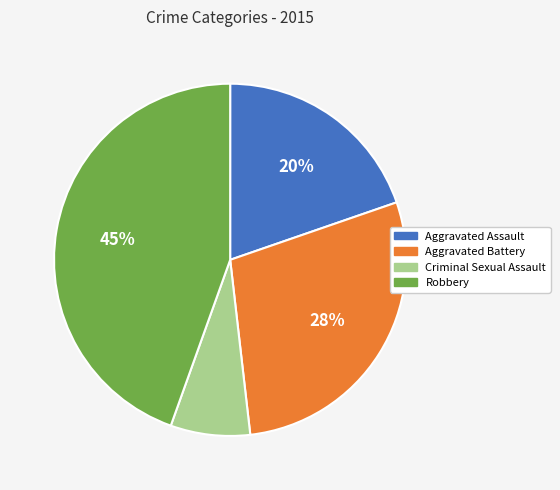

To the nearest percent, what is the average slice percentage?

25%